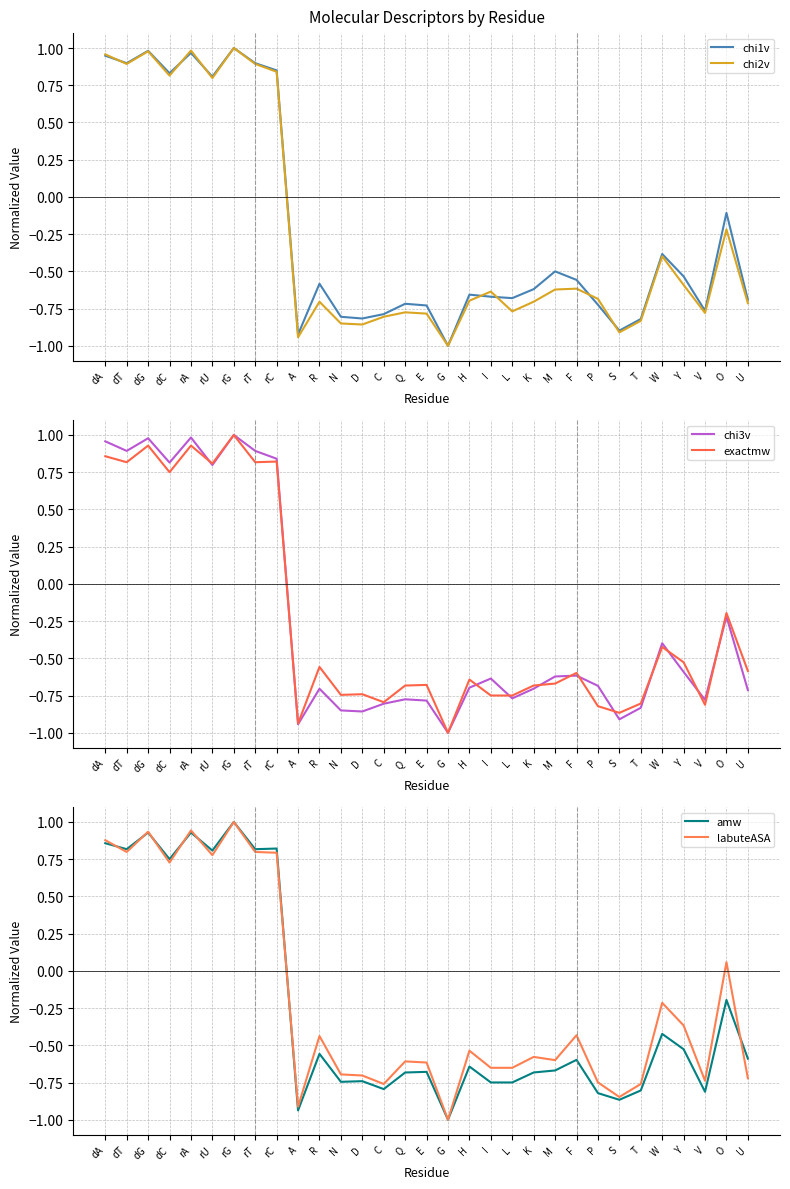

What is the highest value of the chi2v series?

1.0